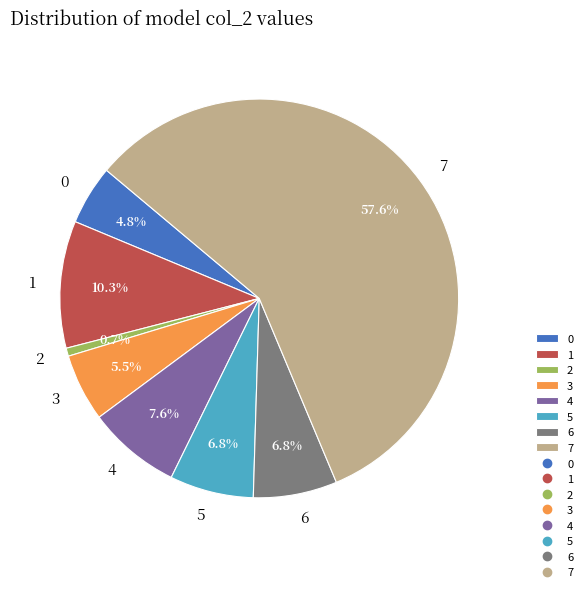

To the nearest percent, what is the difference between the 3 and 1 slice percentages?

5%